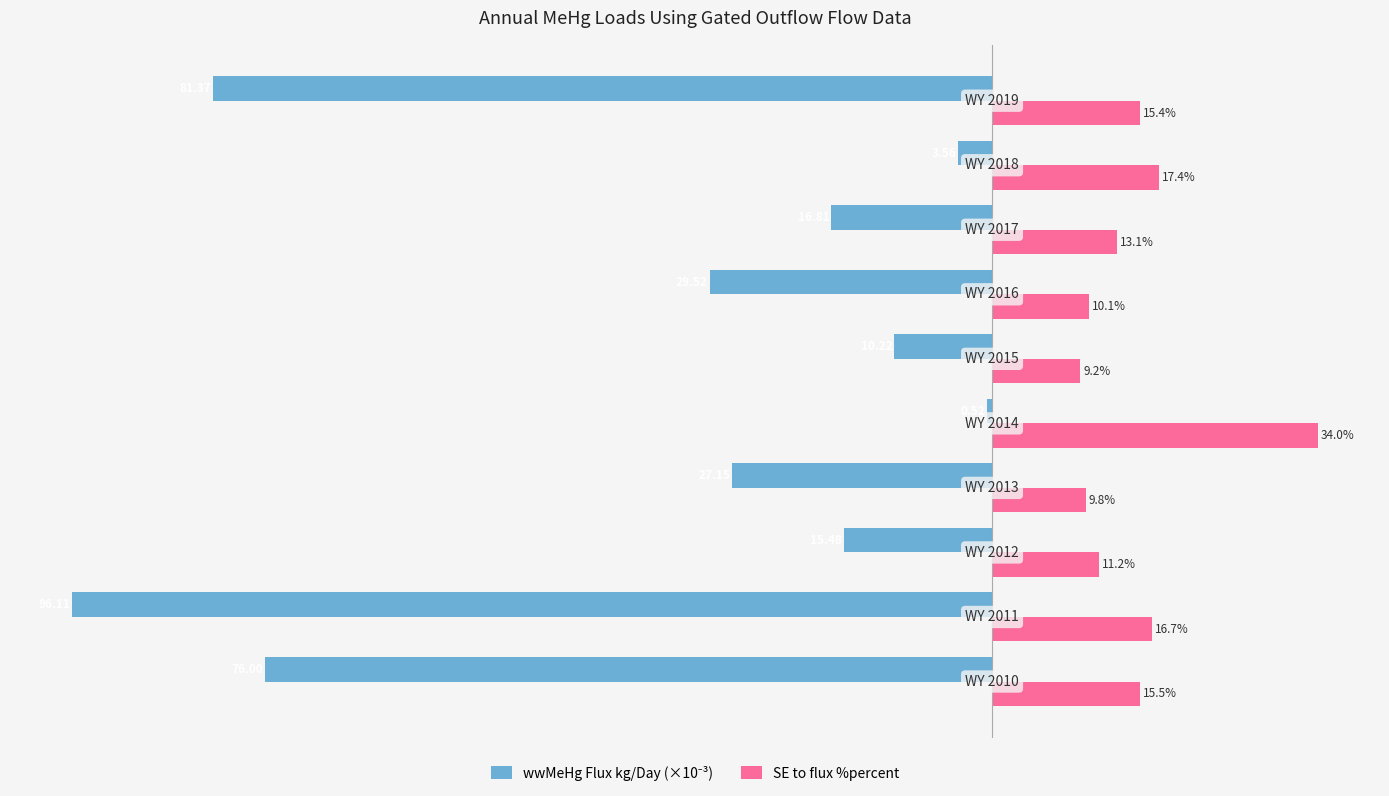

Which series has the largest total across all categories?

SE to flux %percent